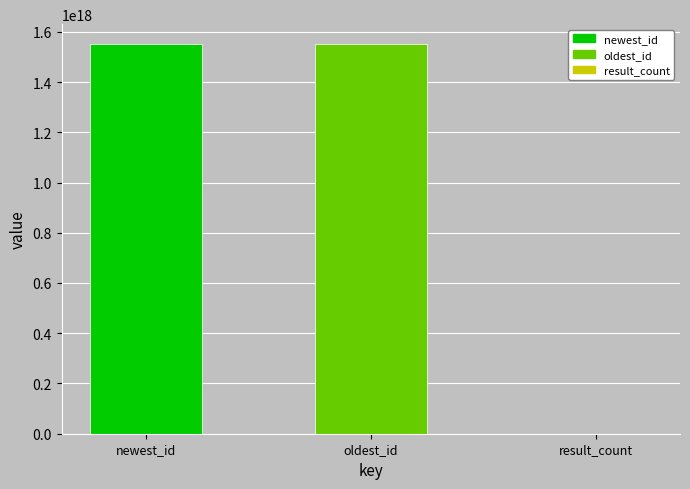

At which category does the chart reach its peak across all series?

newest_id